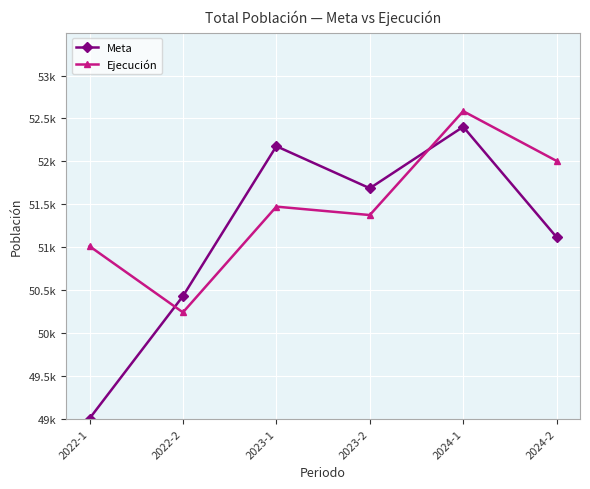

At which category does Meta reach its first local peak?

2023-1